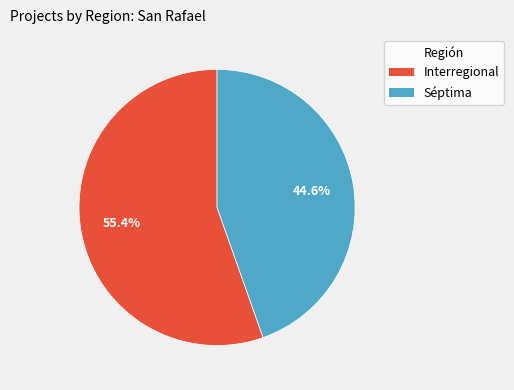

True or false: Séptima accounts for 59% of the total.

False